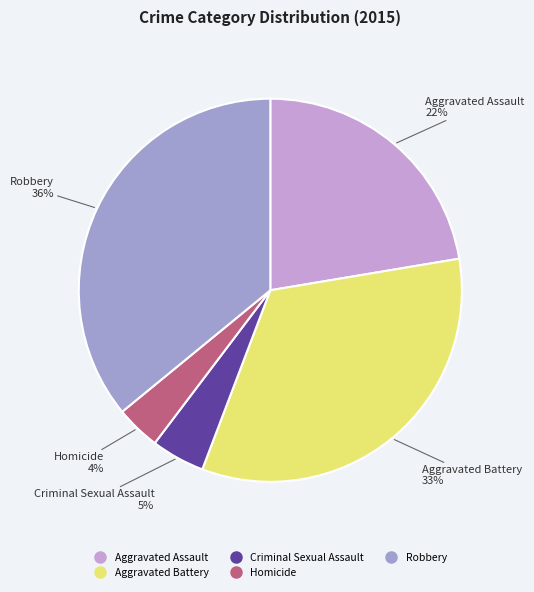

What is the ratio of the value at Aggravated Battery to the value at Robbery?

0.9